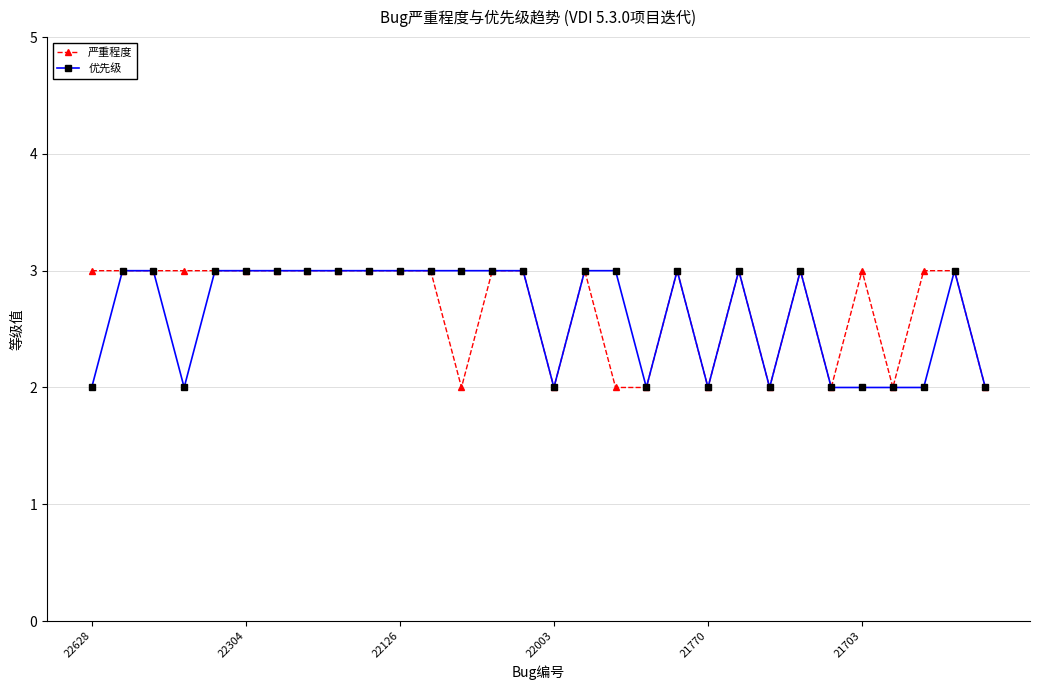

What is the value of the 优先级 point at the 7th from the left?

3